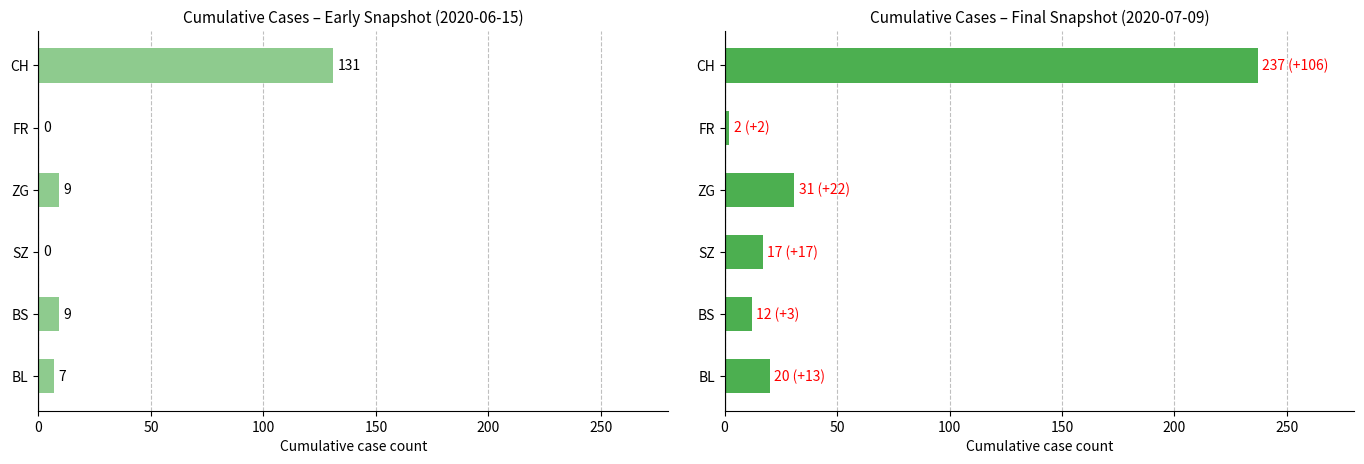

Is it true that Final (2020-07-09) equals 315 at CH?

False